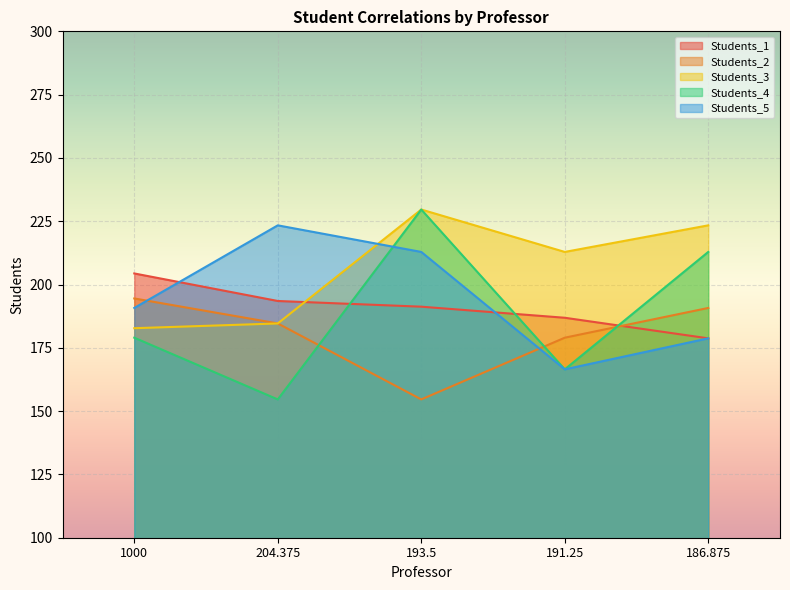

Rank the series at 193.5 from highest to lowest value.

Students_3, Students_4, Students_5, Students_1, Students_2